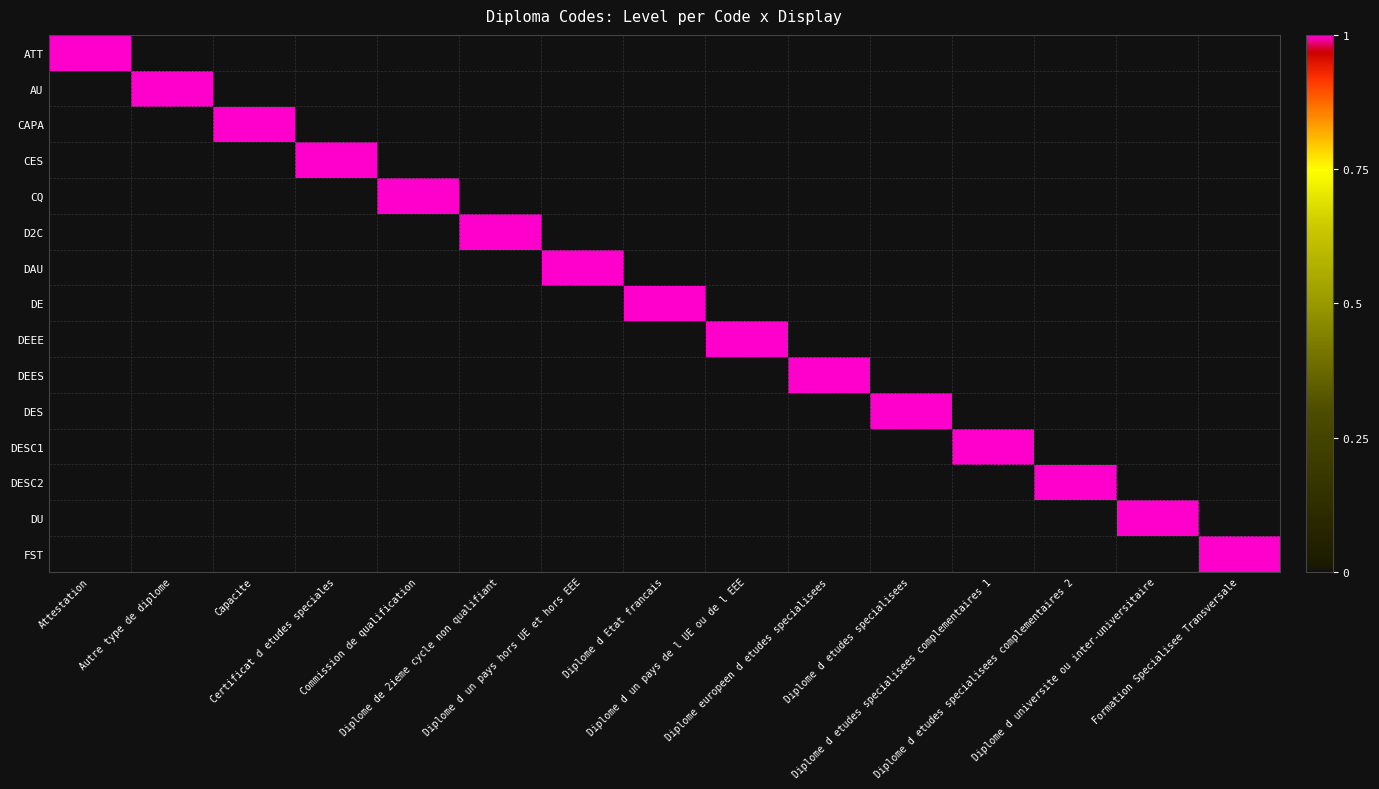

Count the number of categories in the chart.

15